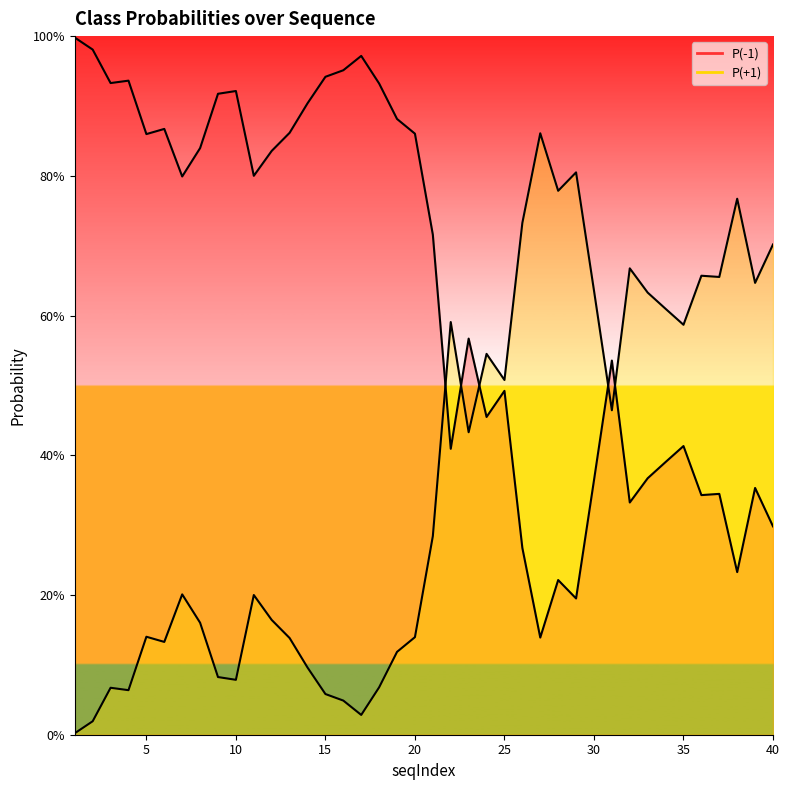

How many lines are shown in the chart?

2